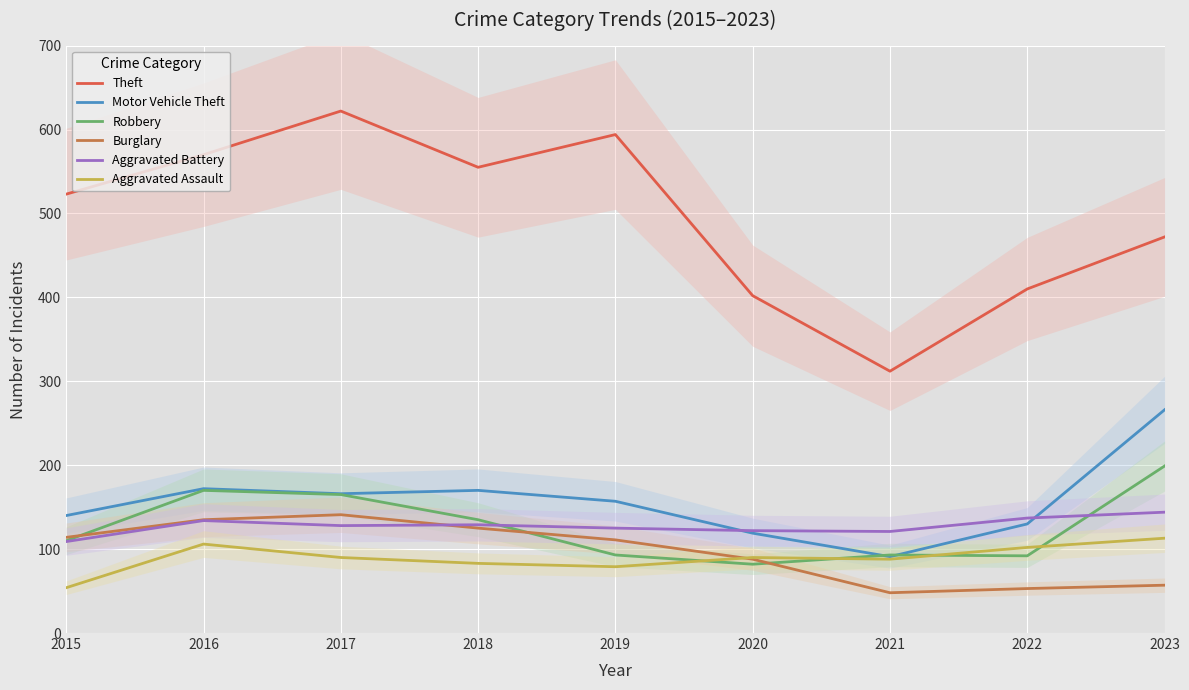

Rank the categories by Motor Vehicle Theft value from lowest to highest.

2021, 2020, 2022, 2015, 2019, 2017, 2018, 2016, 2023